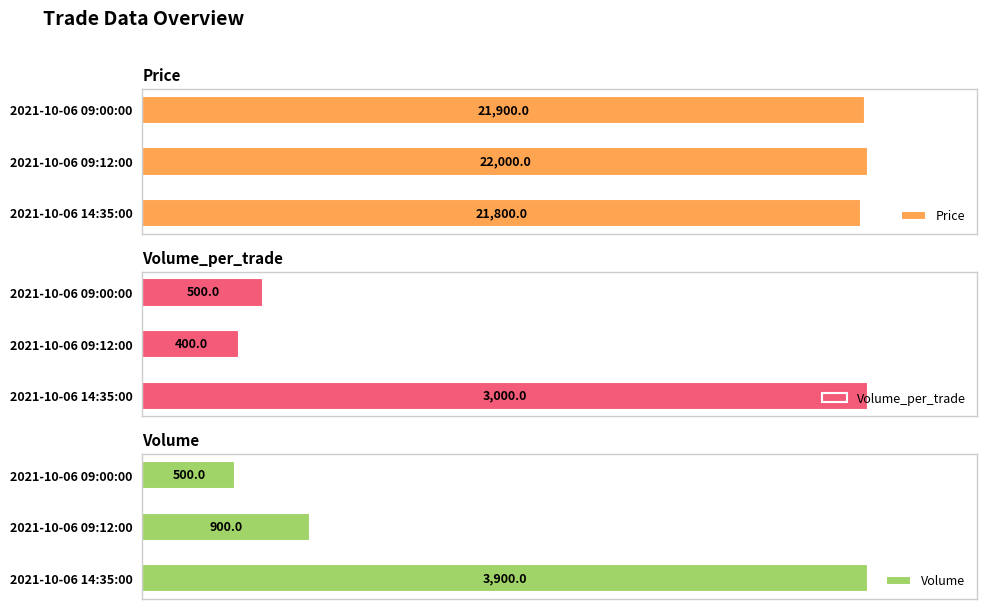

How many groups of bars are there?

3